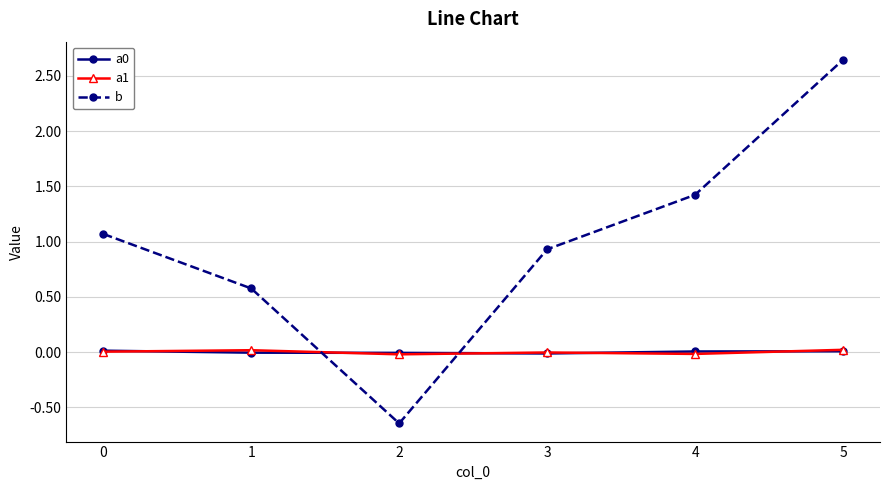

At how many categories does at least one series exceed 1?

3